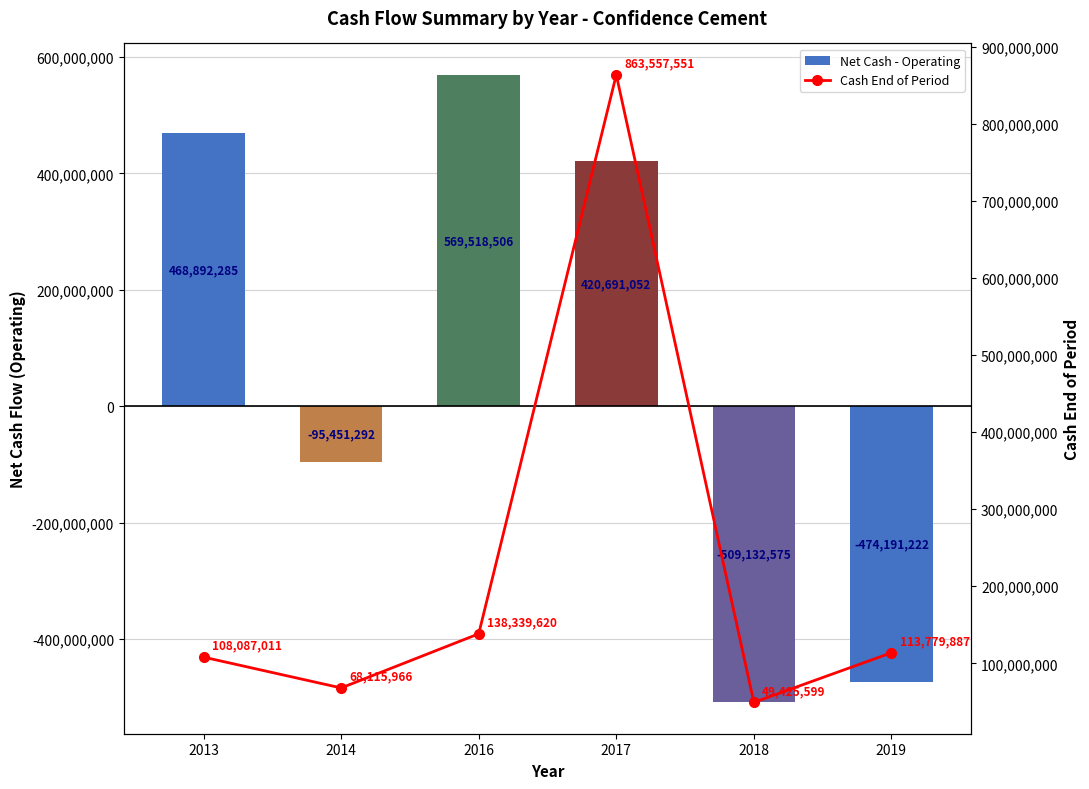

List the series in order of their overall mean, highest first.

Cash End of Period, Net Cash - Operating